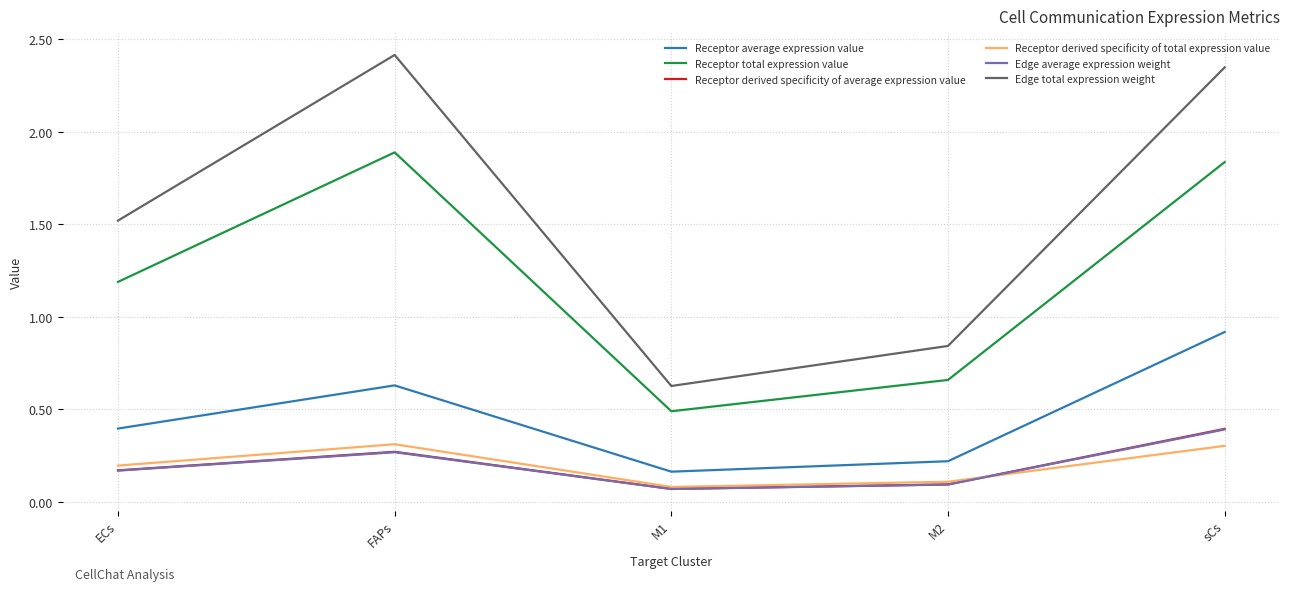

In Receptor derived specificity of average expression value, how many points are lower than both neighbors (excluding endpoints)?

1